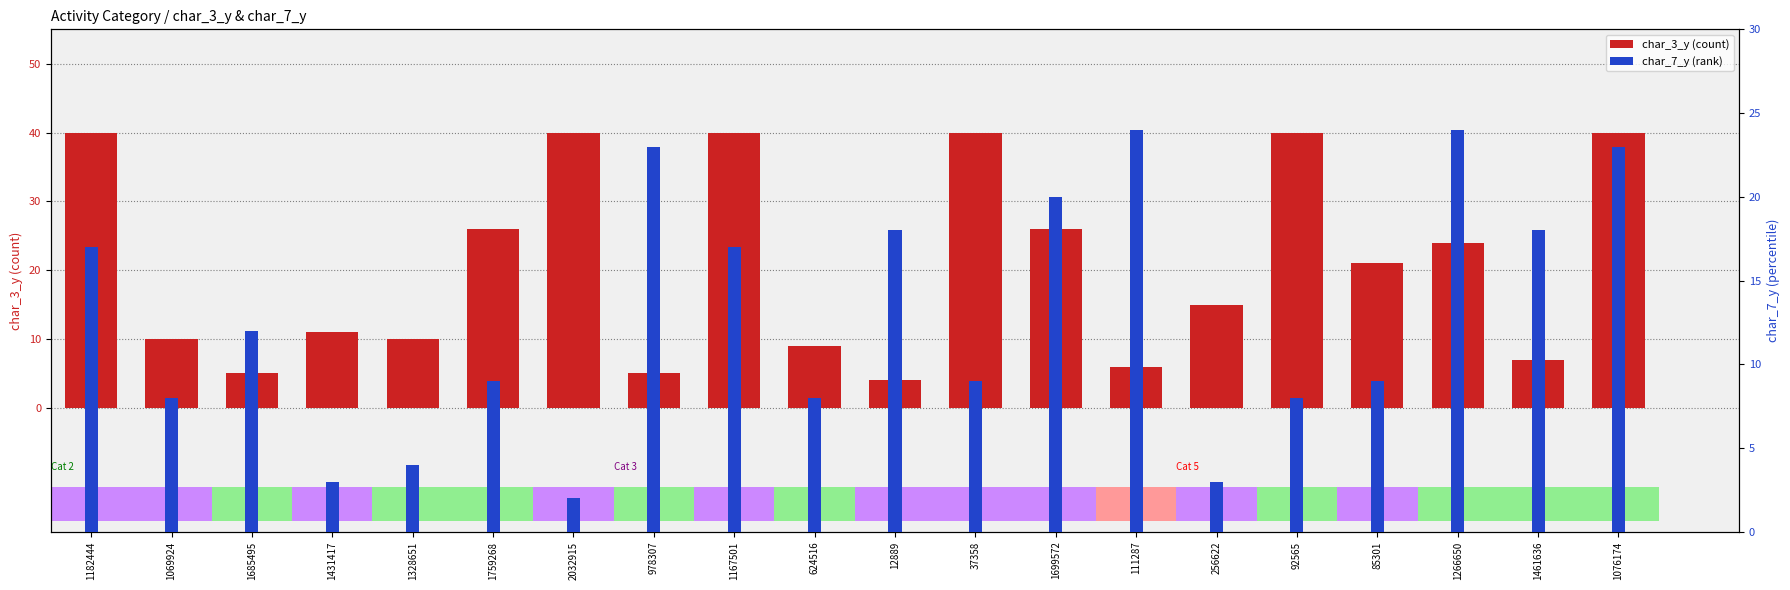

What is the average value of the char_7_y (rank) series?

13